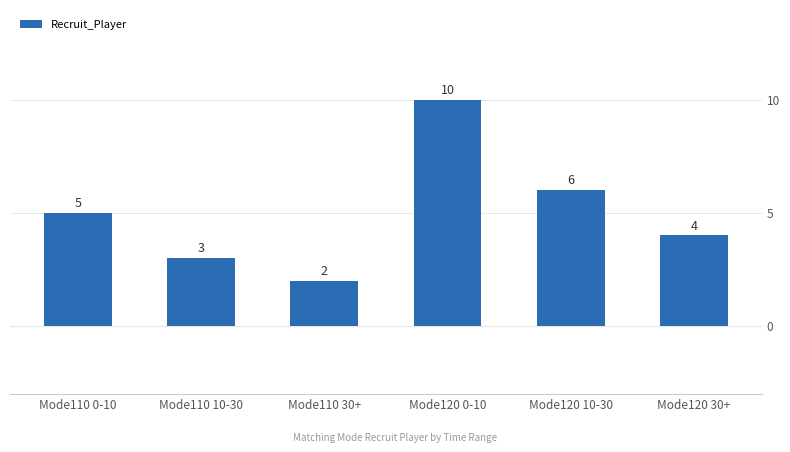

What is the label of the 2nd bar from the right?

Mode120 10-30